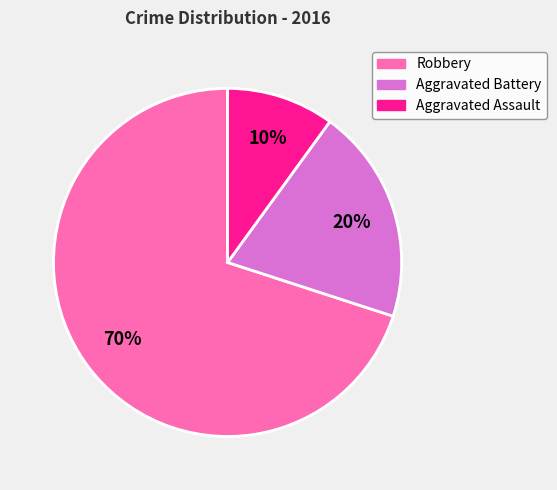

To the nearest percent, what is the combined percentage of Aggravated Assault and Aggravated Battery?

30%